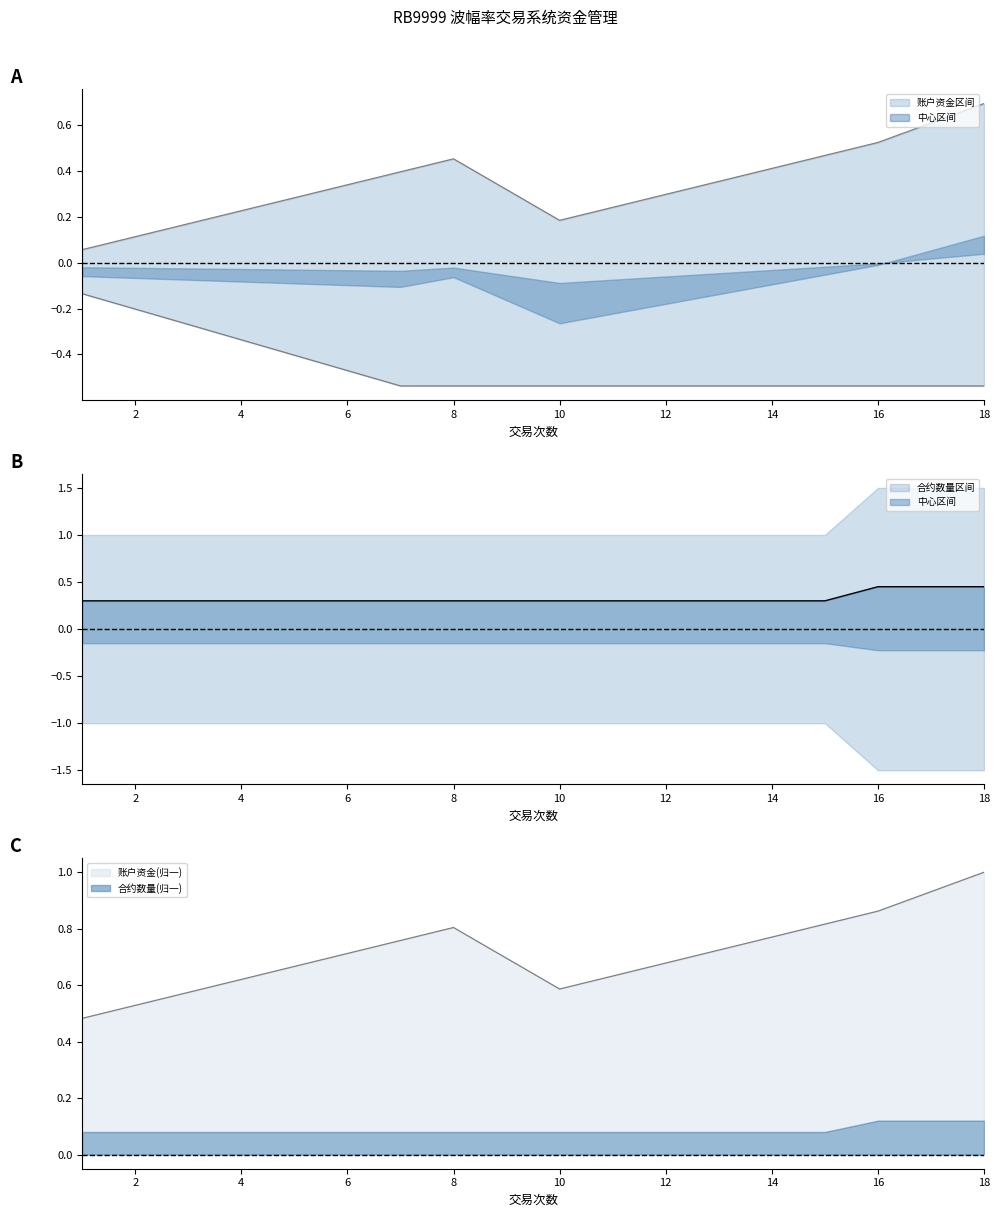

At 10, list the series in order from smallest to largest.

连续亏损账户资金, 账户资金, 可以买入的数量_scaled